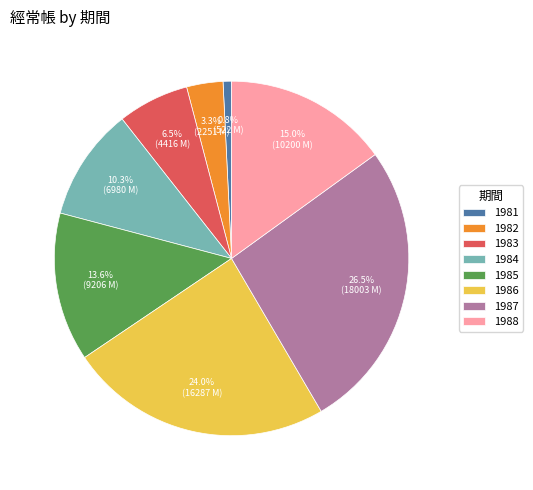

Rank the categories by value from lowest to highest.

1981, 1982, 1983, 1984, 1985, 1988, 1986, 1987